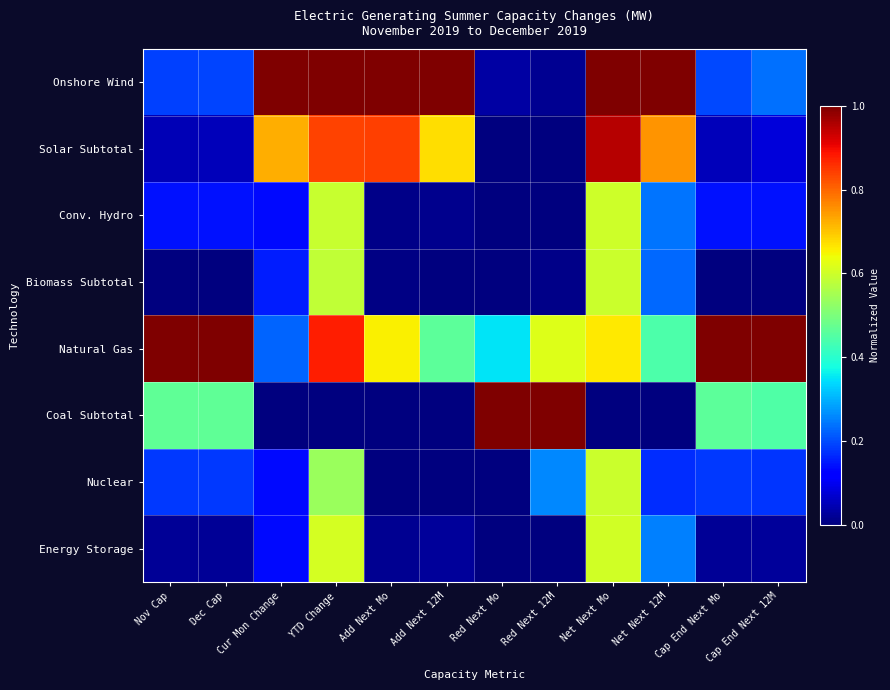

Which series has the widest spread of values?

Coal Subtotal